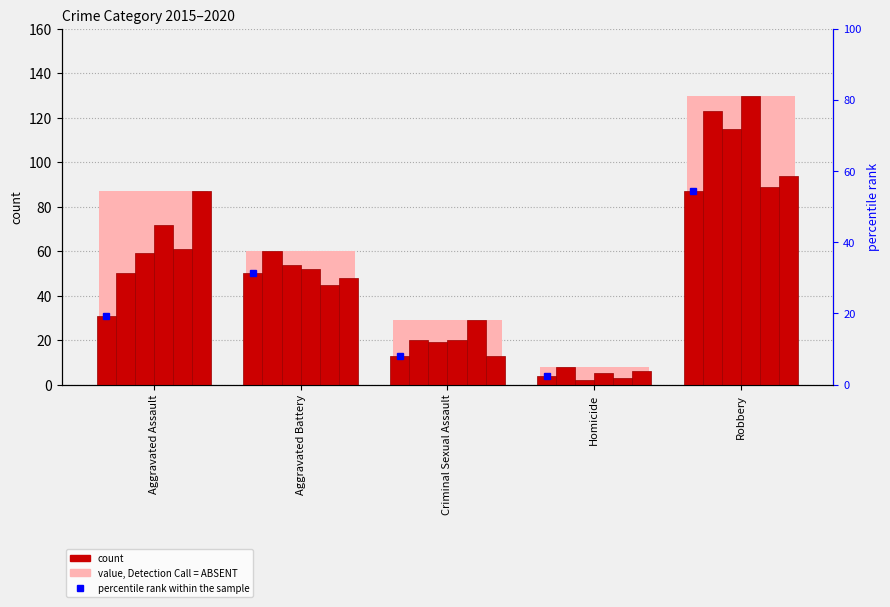

Rank the series at Criminal Sexual Assault from lowest to highest value.

2015, 2020, 2017, 2016, 2018, 2019